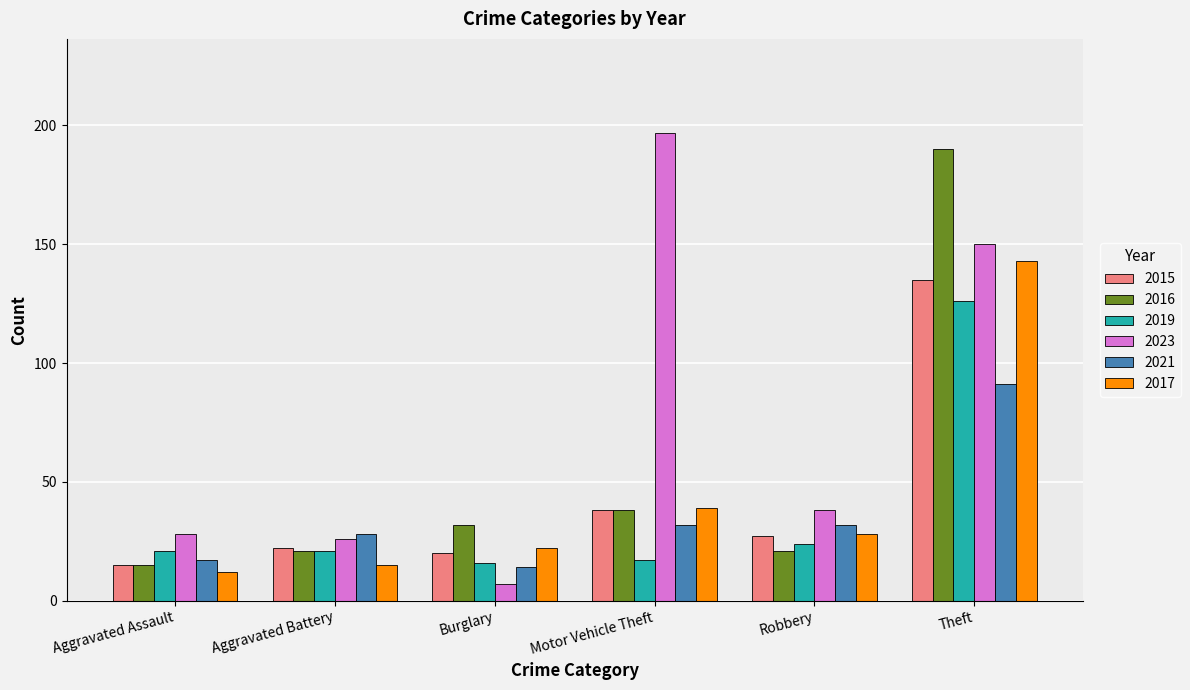

What is the label of the 6th bar from the right?

Aggravated Assault